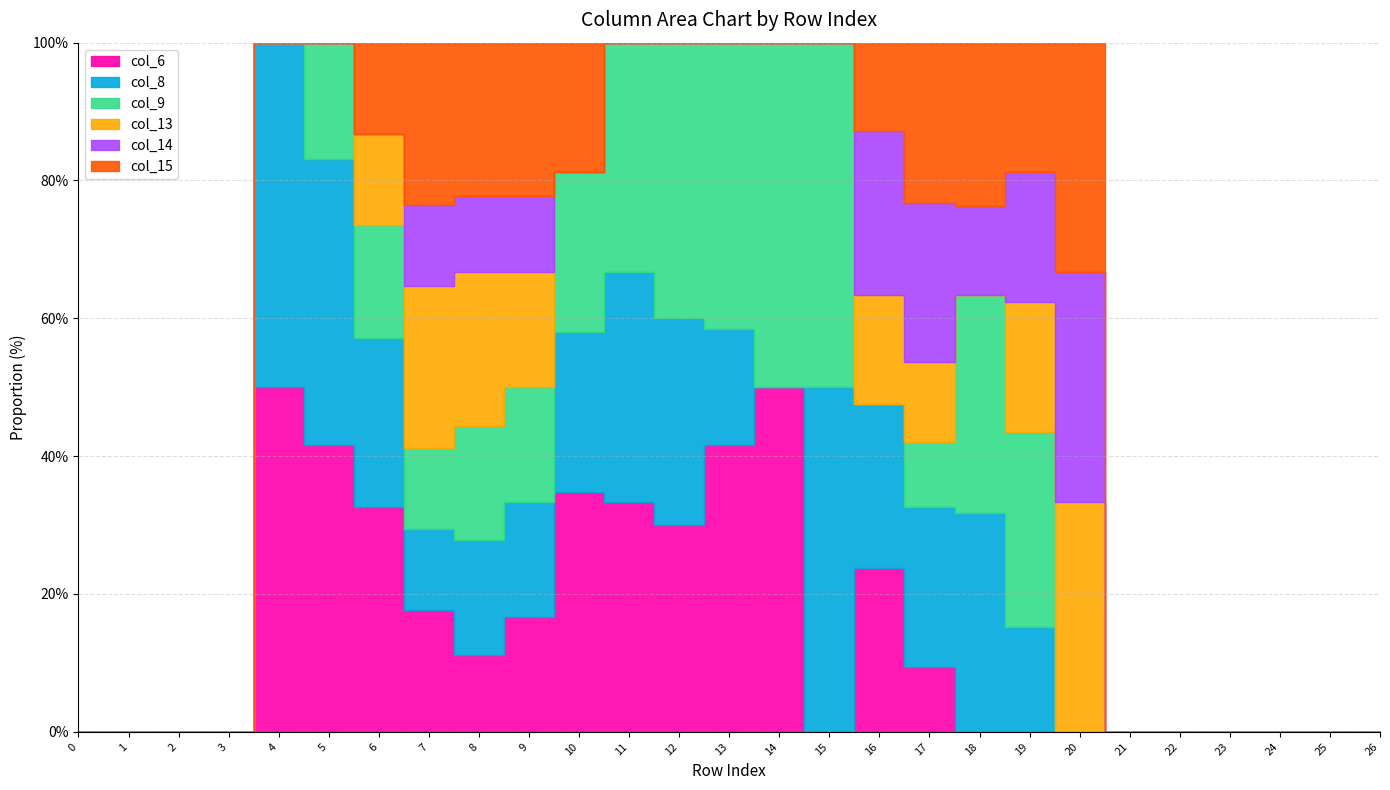

In col_13, how many points are lower than both neighbors (excluding endpoints)?

1